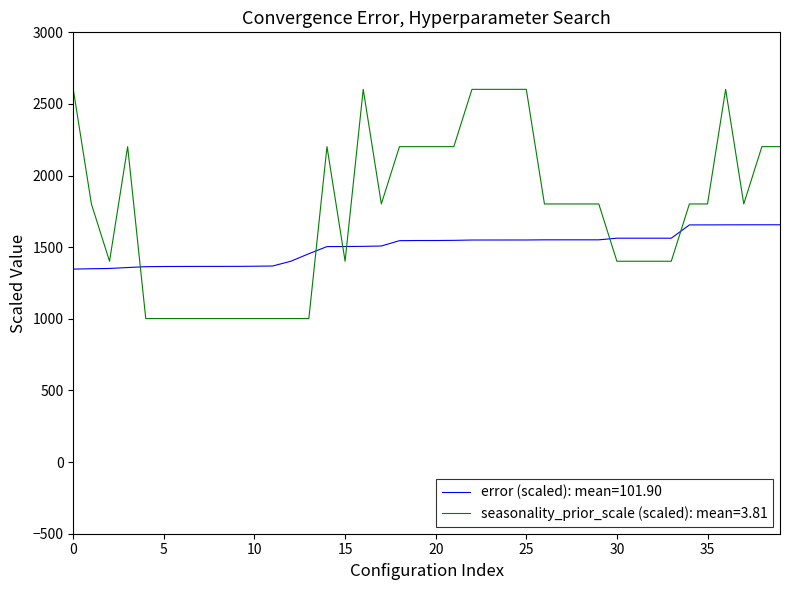

After their last crossing, which series has the higher values: seasonality_prior_scale (scaled): mean=3.81 or error (scaled): mean=101.90?

seasonality_prior_scale (scaled): mean=3.81